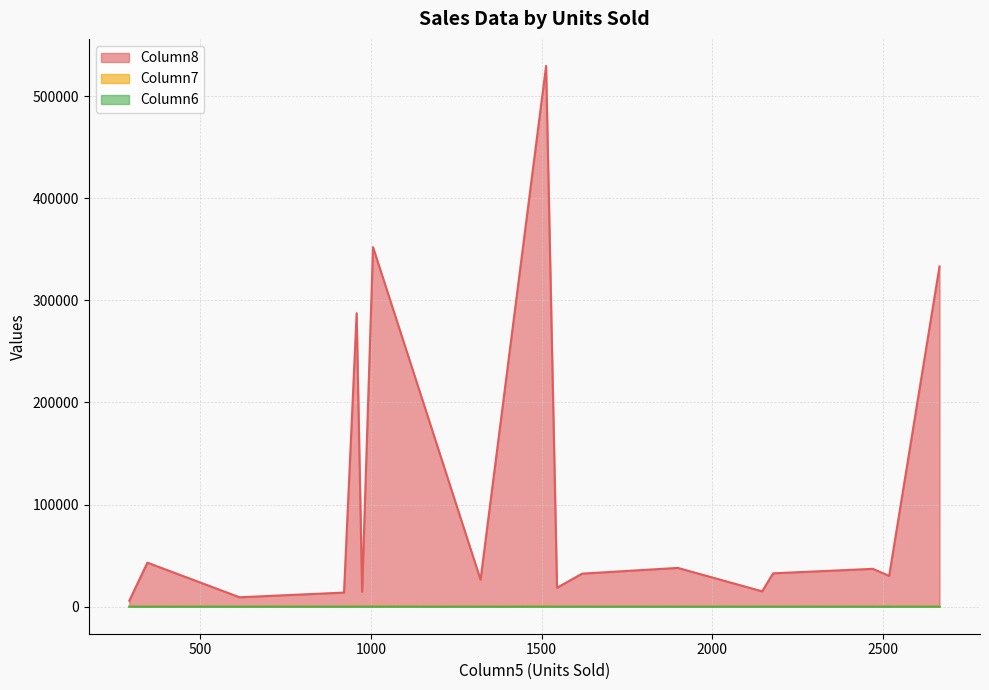

Which label corresponds to the largest value in the chart?

1513